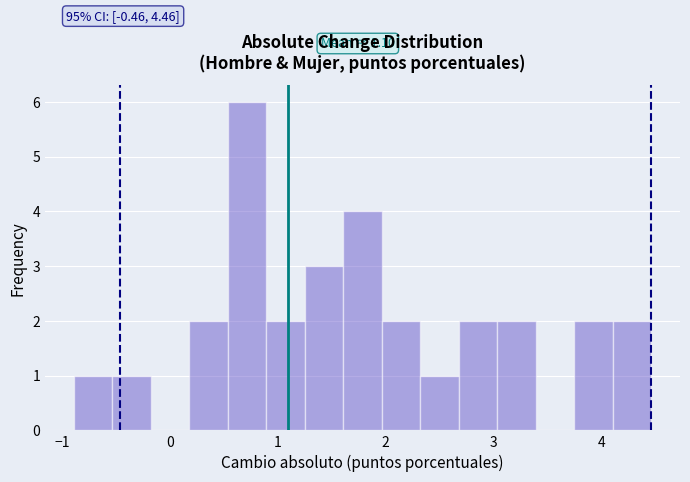

Around what value on the x-axis is the tallest bar? Give the approximate position of its centre, as read against the axis.

0.7